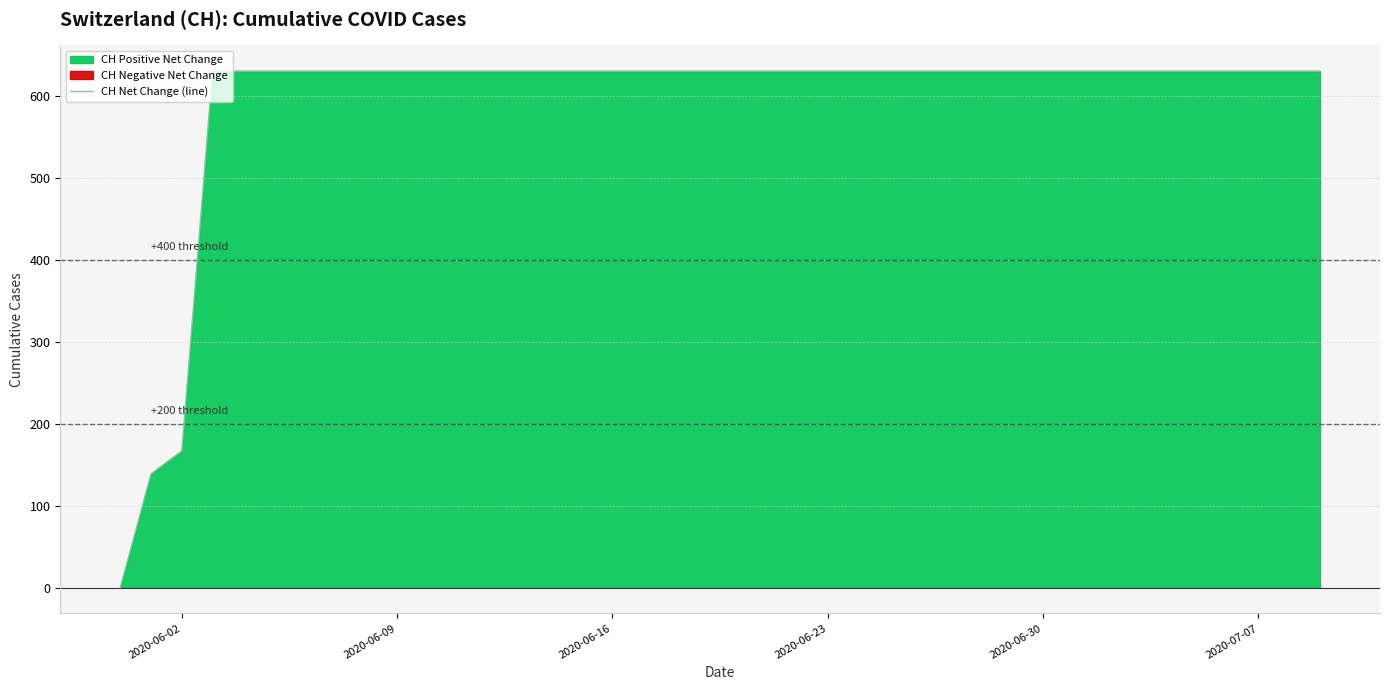

At which label is CH Net Change (line) closest to 315?

2020-06-02